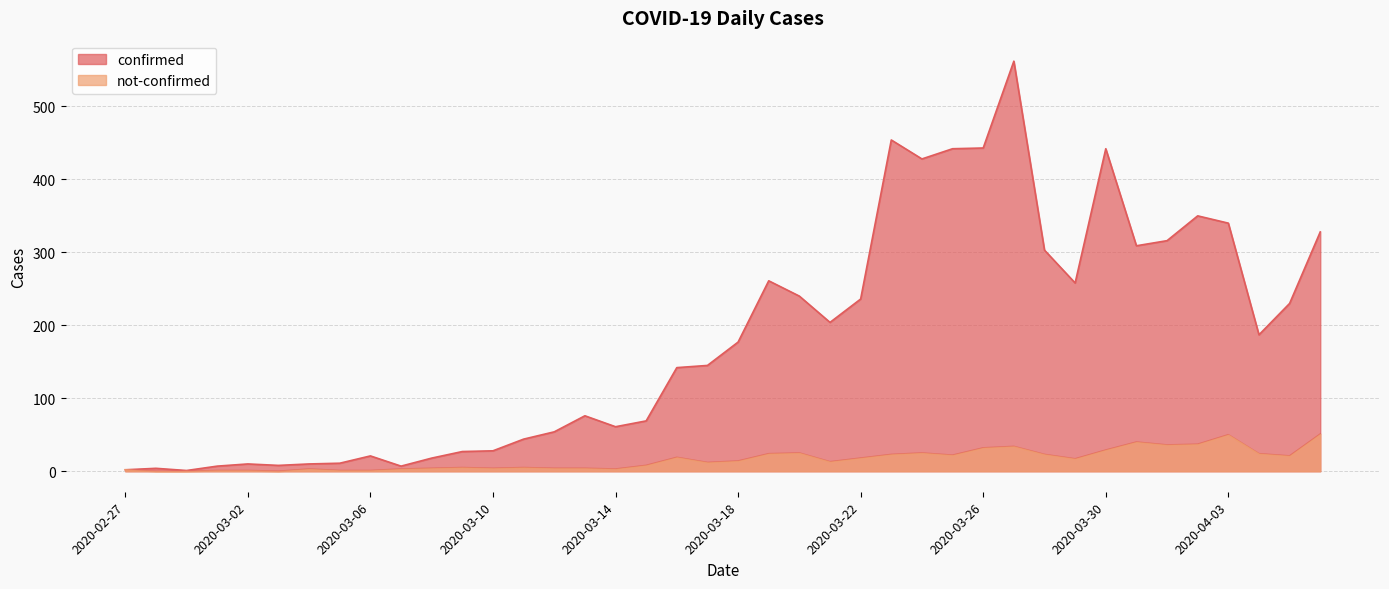

Which series has the largest range (max minus min)?

confirmed